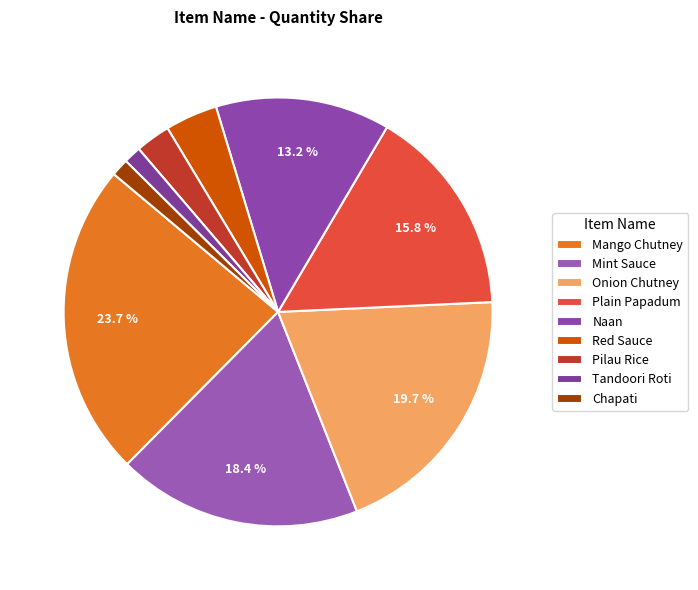

To the nearest percent, what is the average slice percentage?

11%